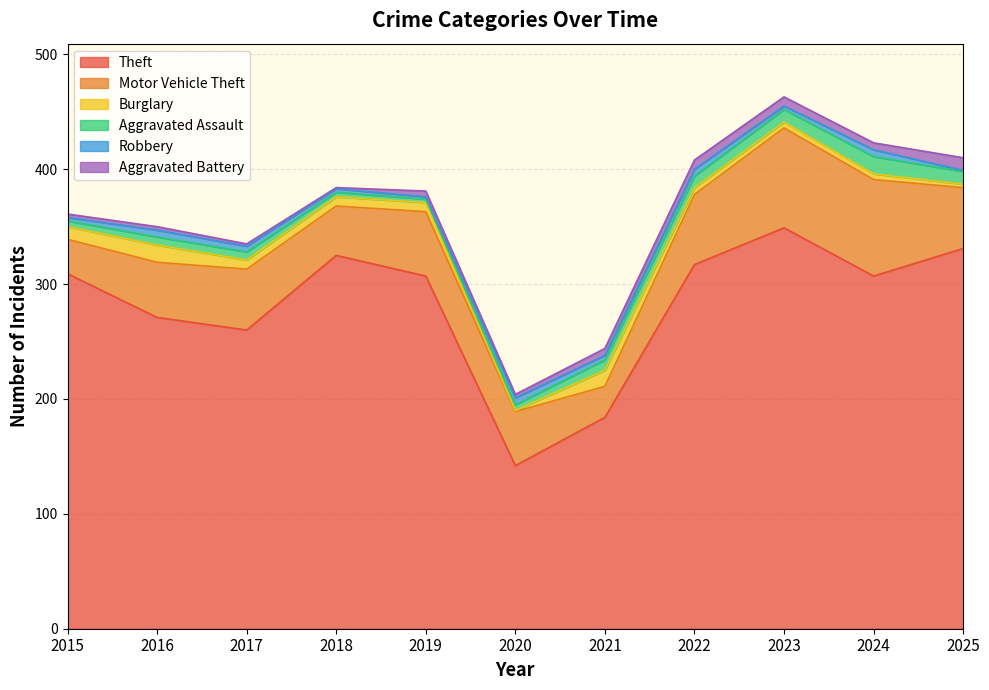

Is it true that Burglary equals 5 at 2021?

False